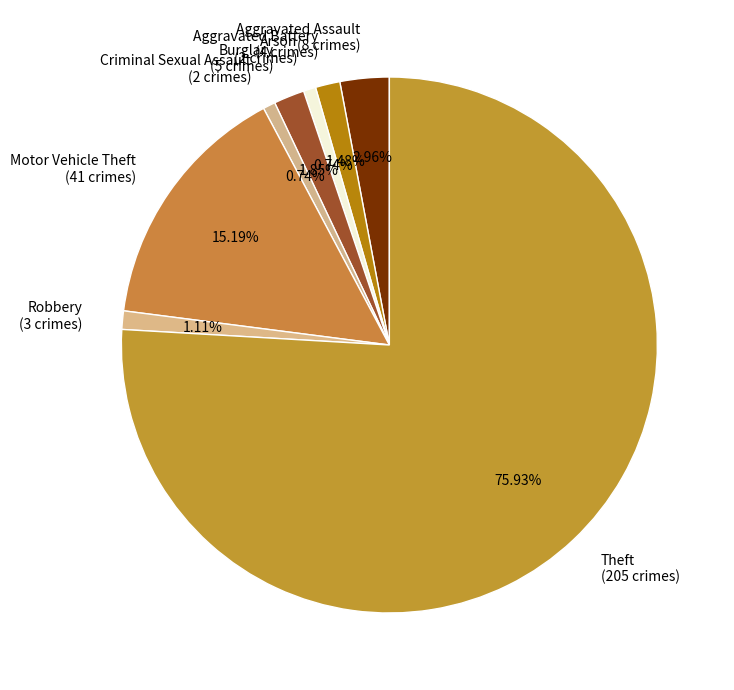

Combined, do Burglary (5 crimes) and Aggravated Battery (4 crimes) account for over 50%?

No